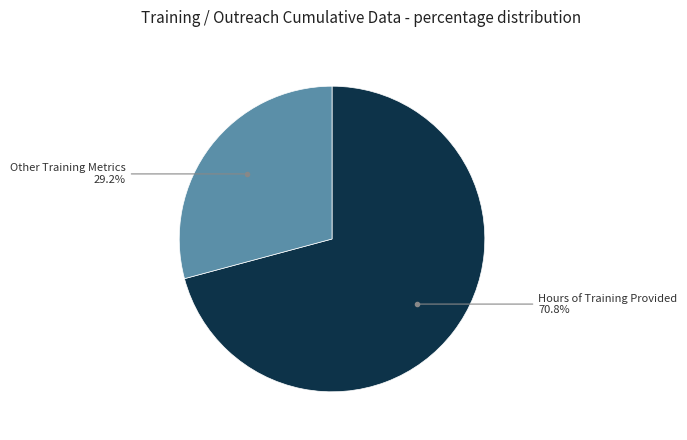

Does any single category account for the majority?

Yes